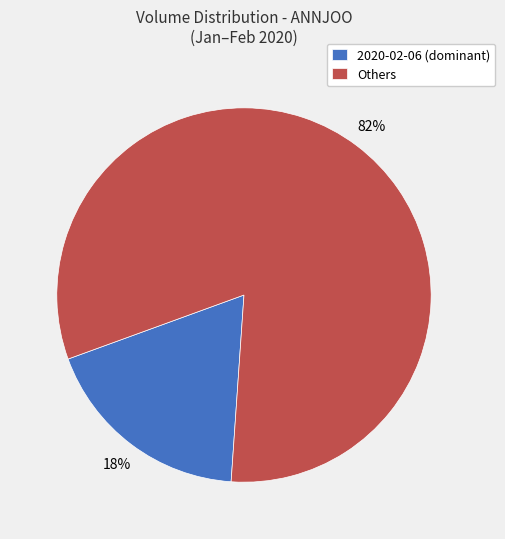

To the nearest percent, what is the combined percentage of 2020-02-06 (dominant) and Others?

100%